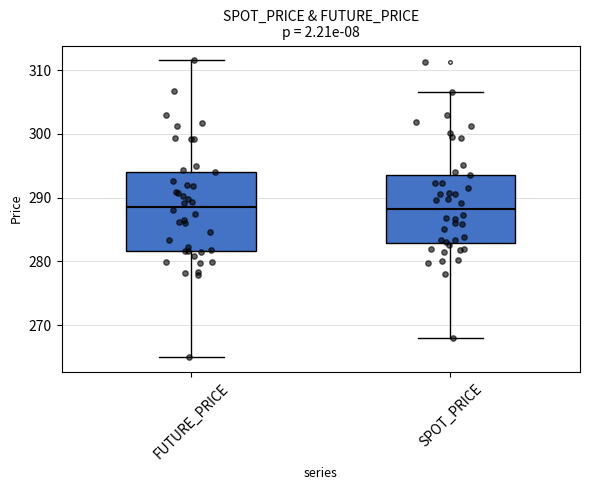

Where does the median line of the box for FUTURE_PRICE sit on the y-axis? The values are not printed on the chart, so give them approximately, as read against the axis.

289